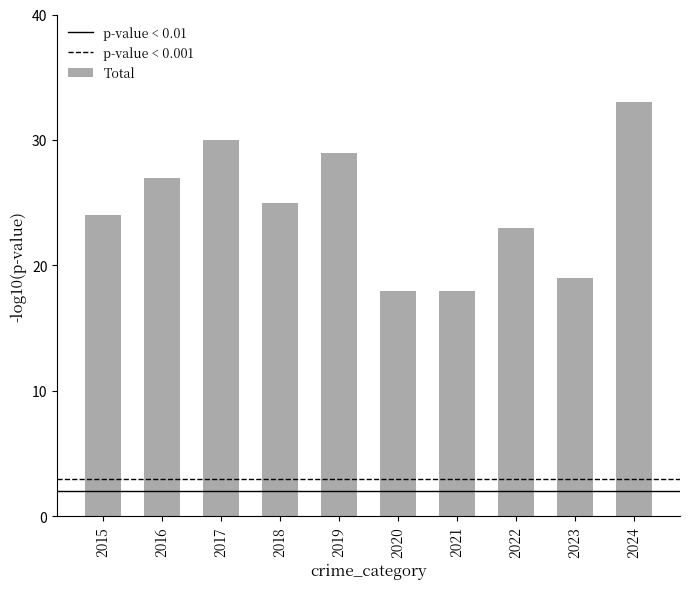

Does the chart contain any negative values?

No